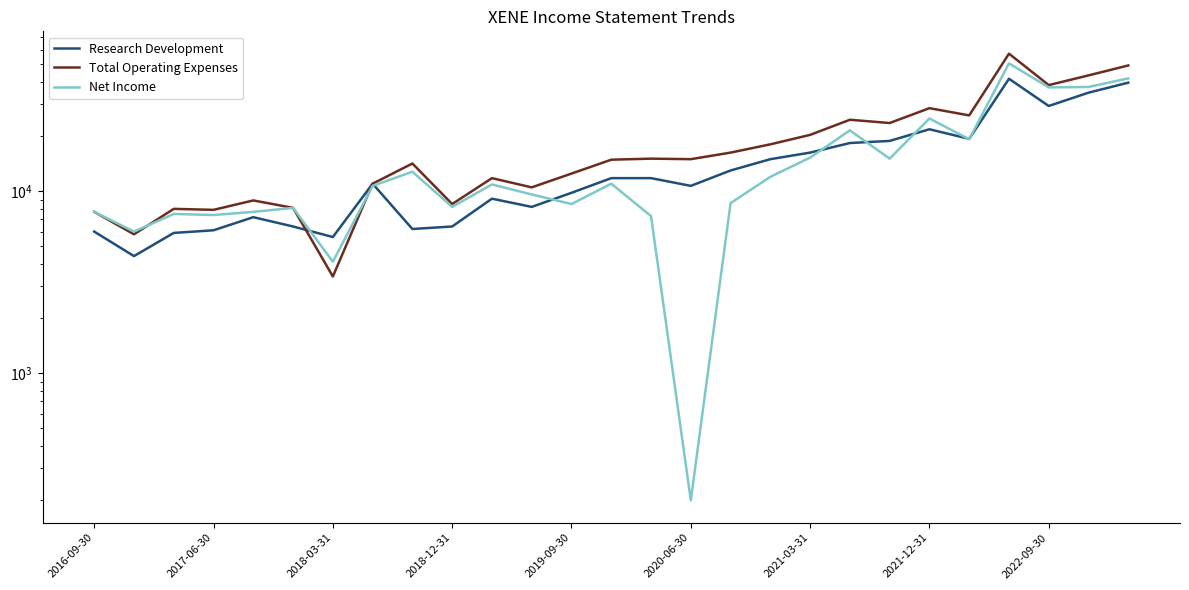

What is the difference between the Total Operating Expenses values at 14 and 12?

2600